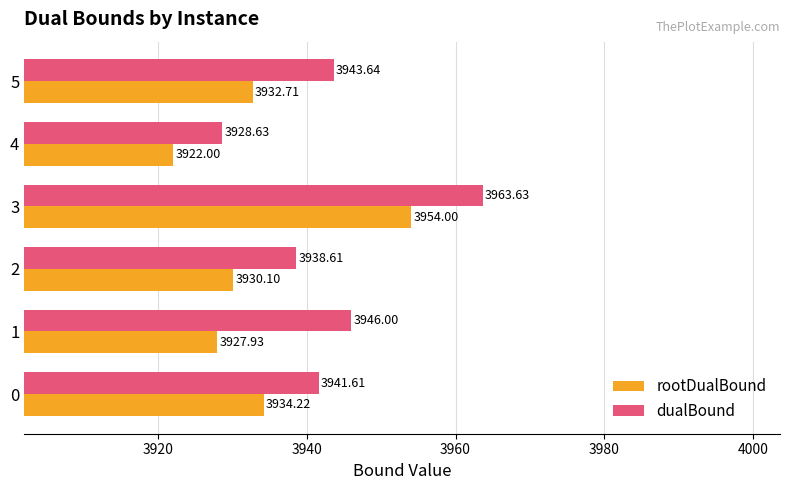

How many data points in rootDualBound are less than 3932?

3